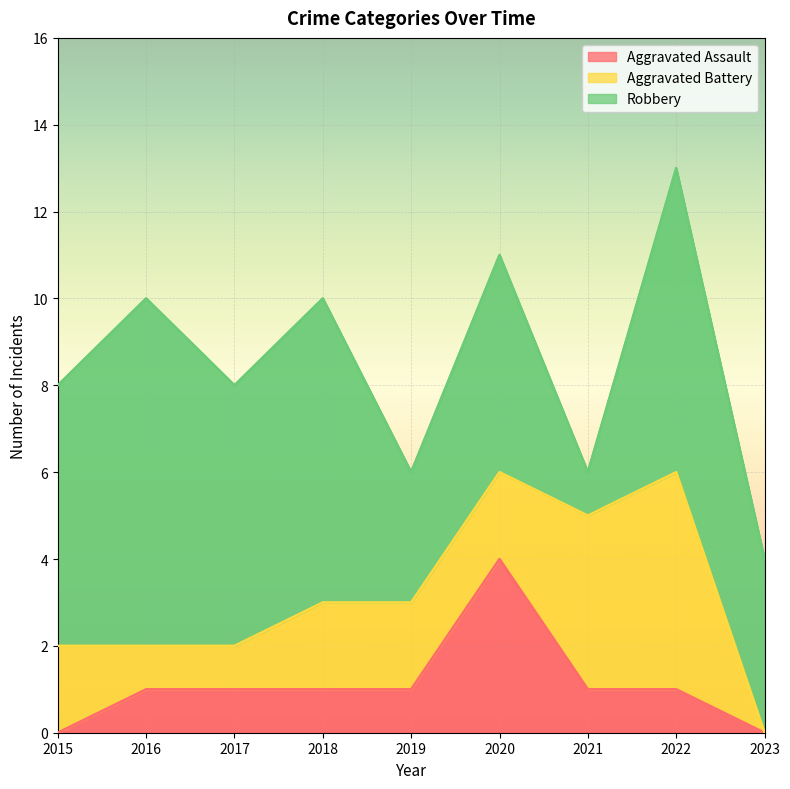

In Aggravated Battery, how many points are higher than both neighbors (excluding endpoints)?

1